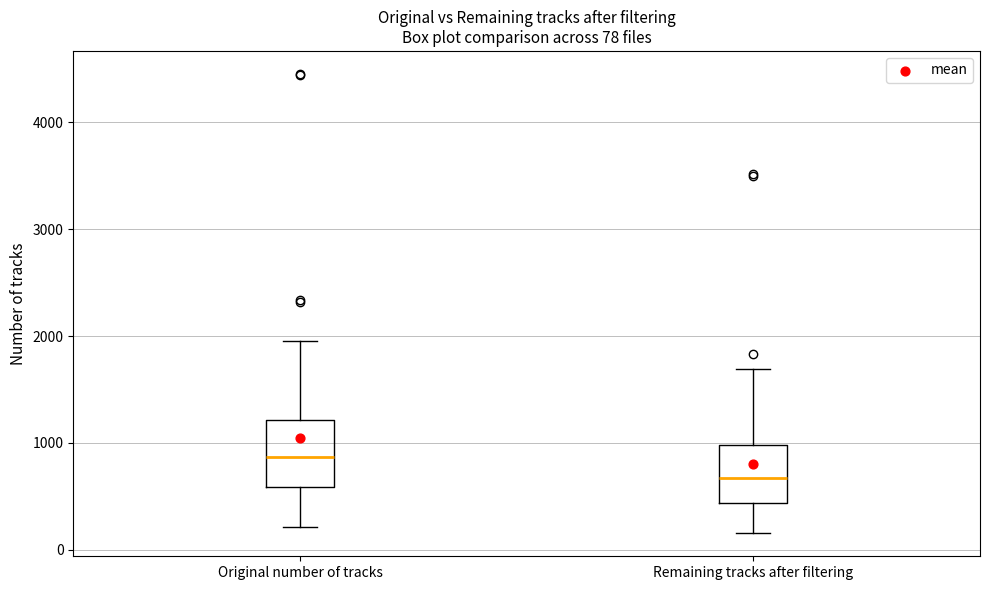

Which box has the highest median line?

Original number of tracks